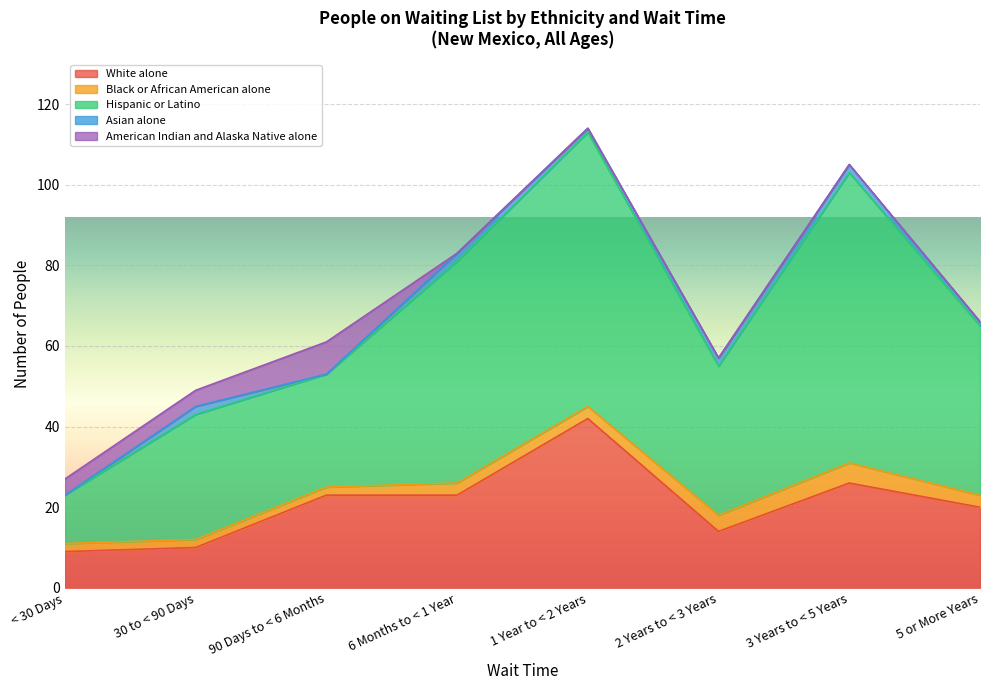

Rank the series by their maximum value, from lowest to highest.

Asian alone, Black or African American alone, American Indian and Alaska Native alone, White alone, Hispanic or Latino